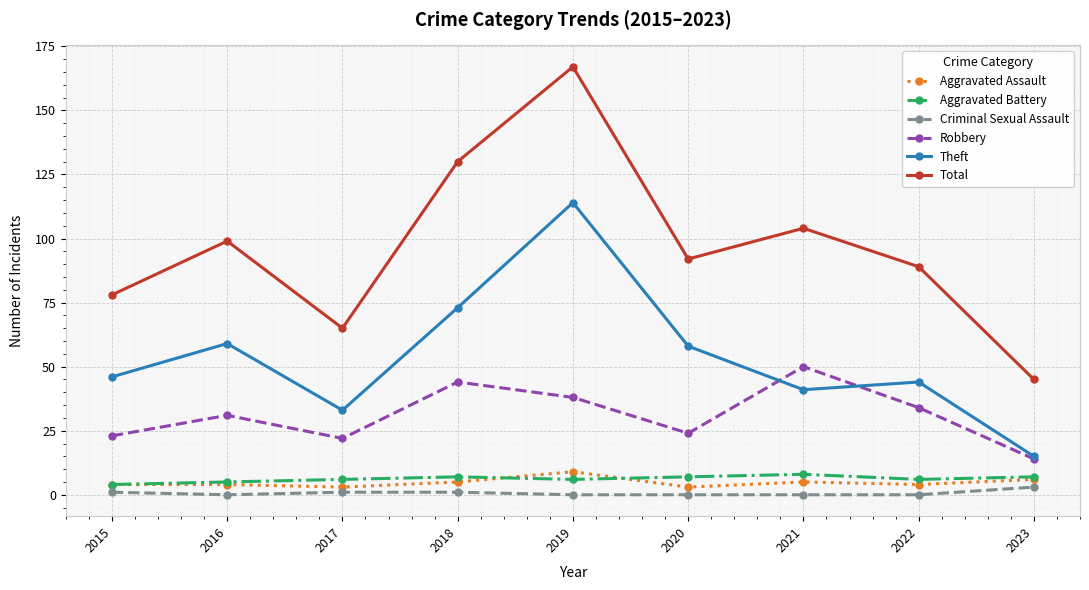

At how many categories does at least one series exceed 85?

6